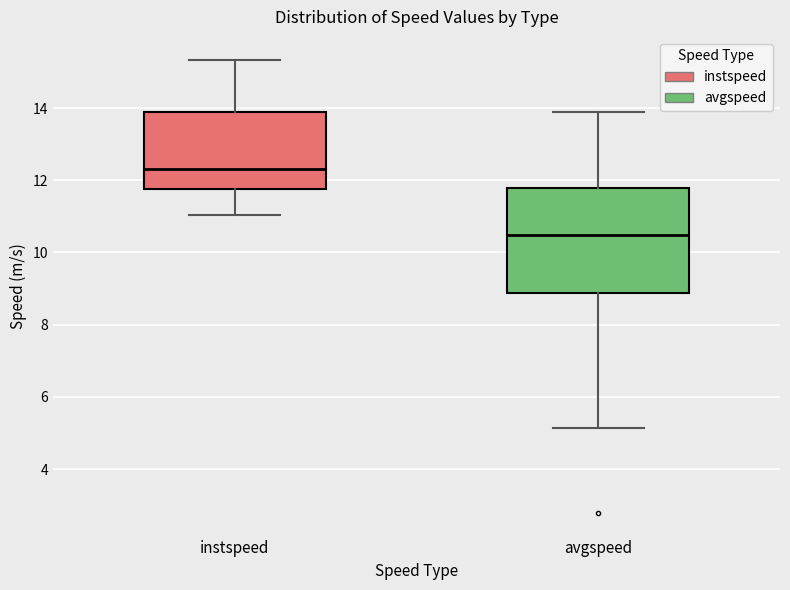

Which box is the tallest, from its lower edge to its upper edge?

avgspeed